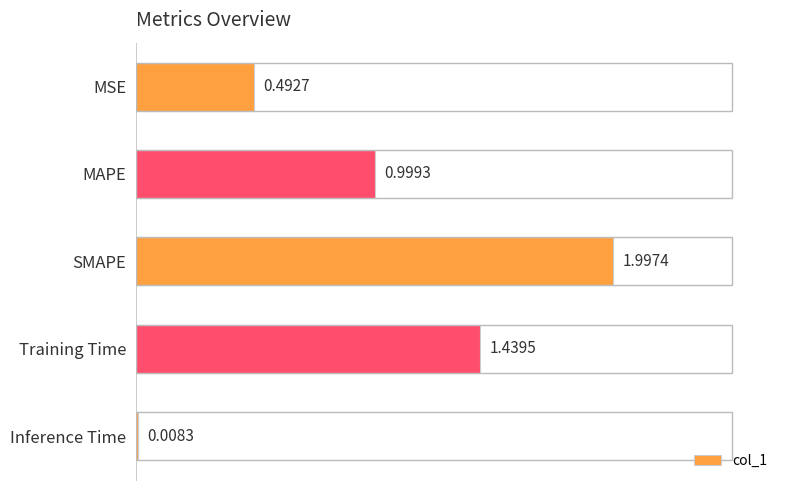

At which category does the chart reach its peak across all series?

SMAPE